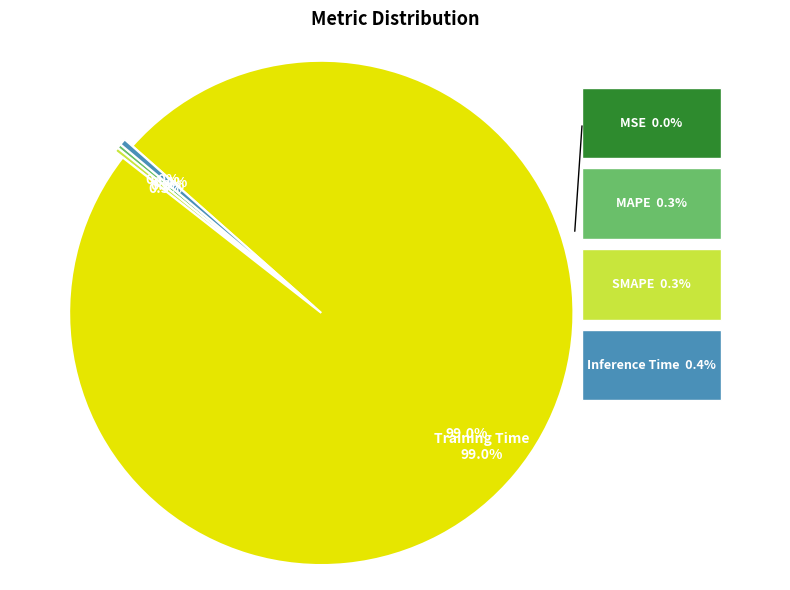

Is it true that Training Time is 99% of the pie?

True